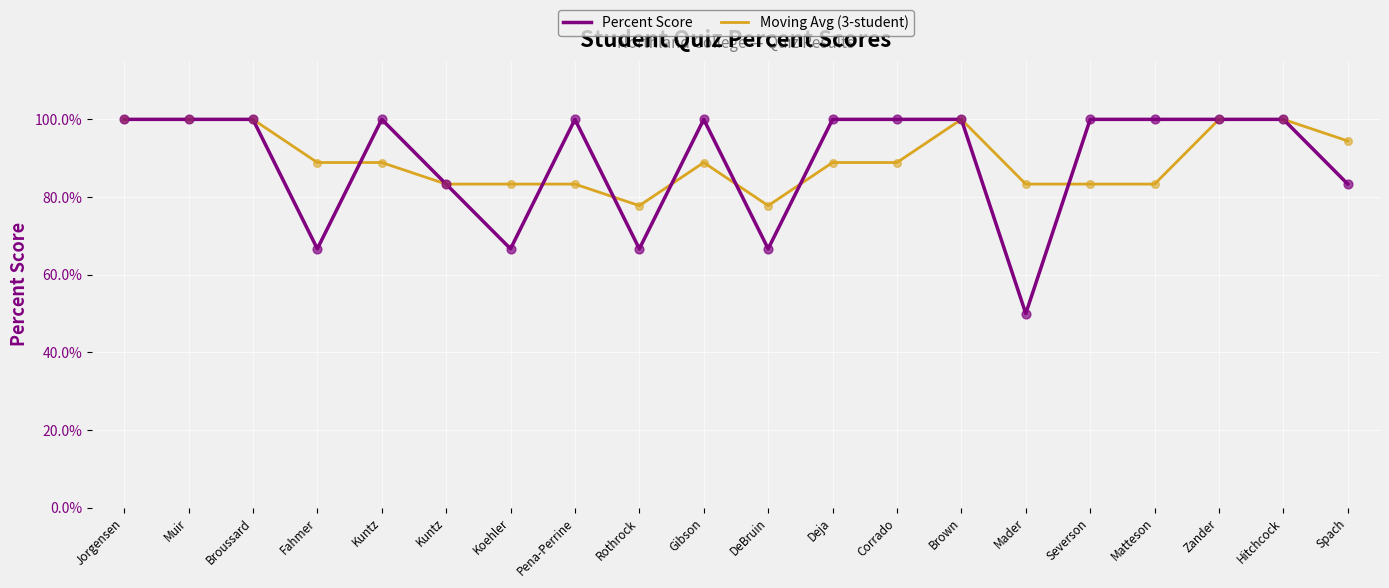

What are all the series names shown in the legend?

Percent Score, Moving Avg (3-student)